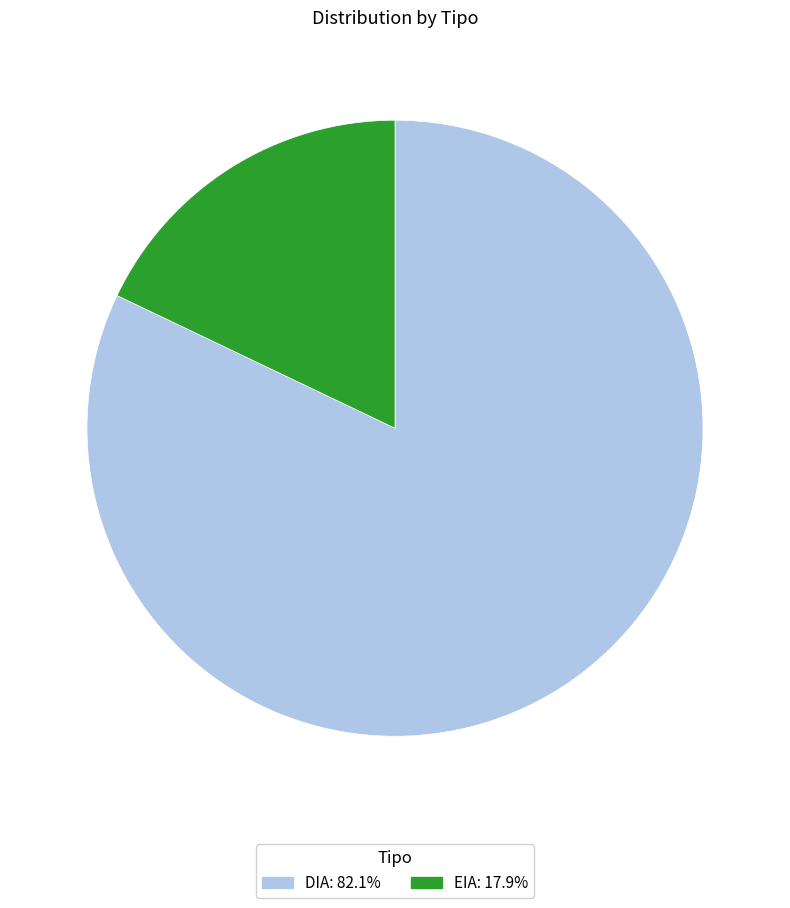

What is the smallest slice in the pie chart?

EIA